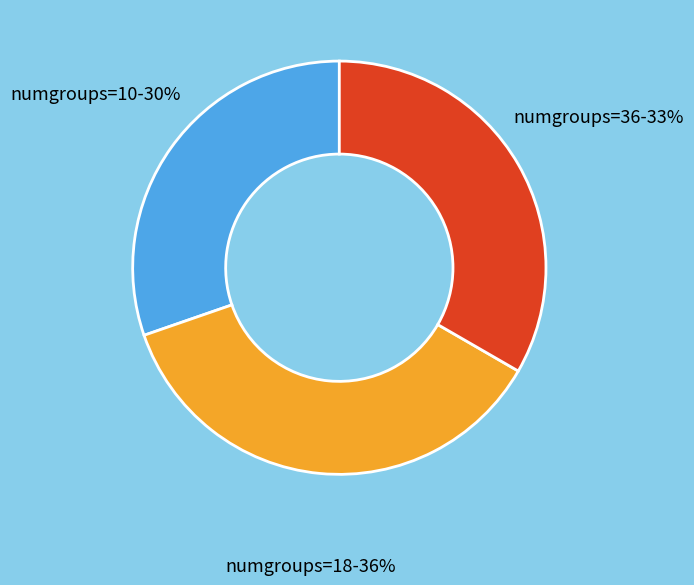

Is there any slice that represents more than half of the pie?

No